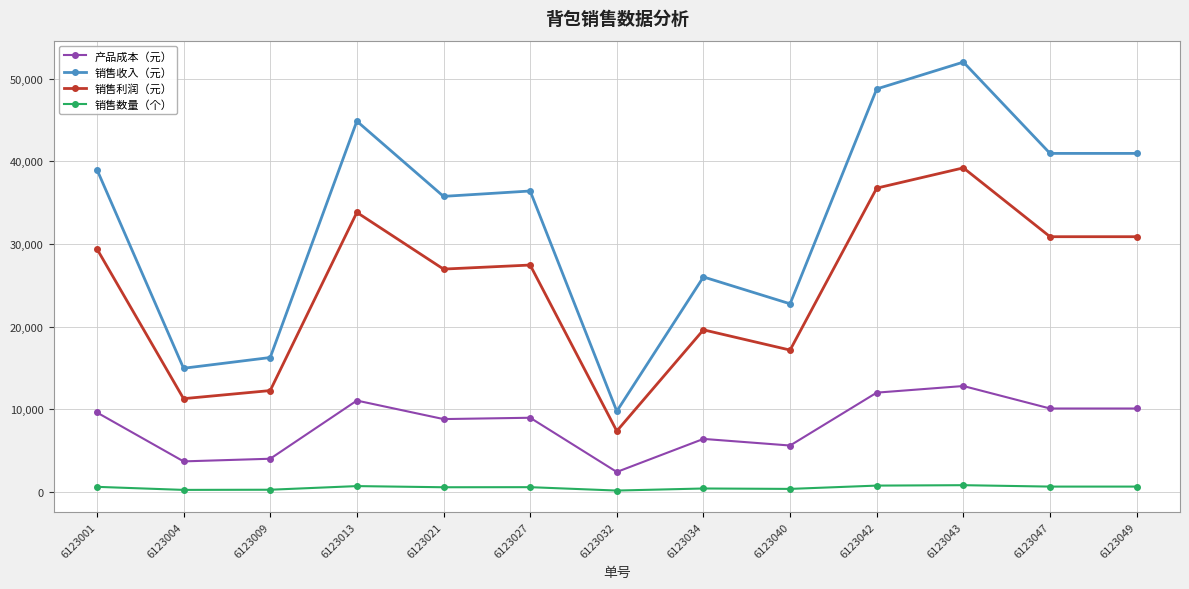

What is the difference between the second highest and minimum values in the 销售利润（元） series?

29400